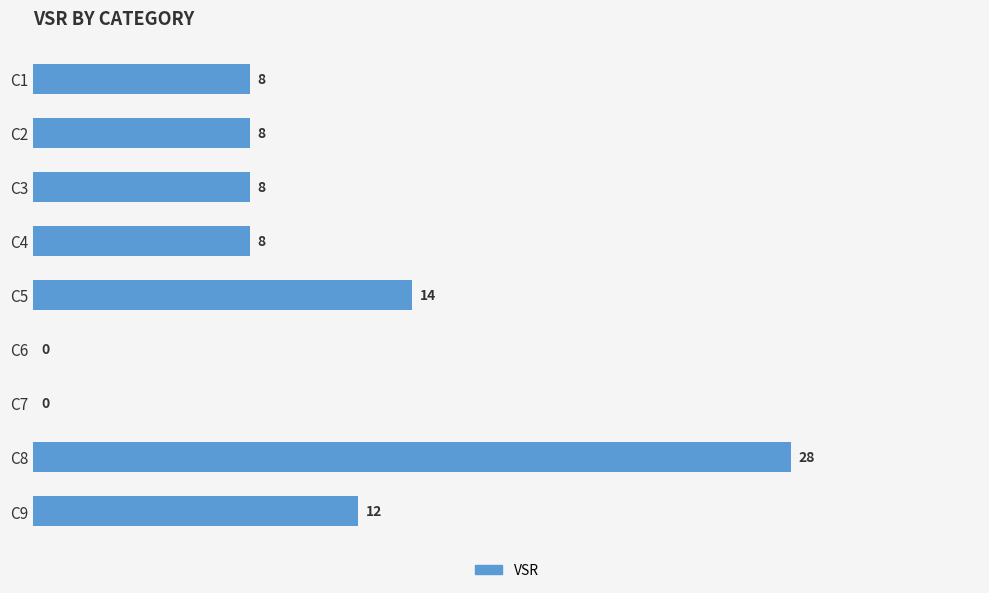

Approximately how many times larger is the value at C8 compared to C5?

2.0